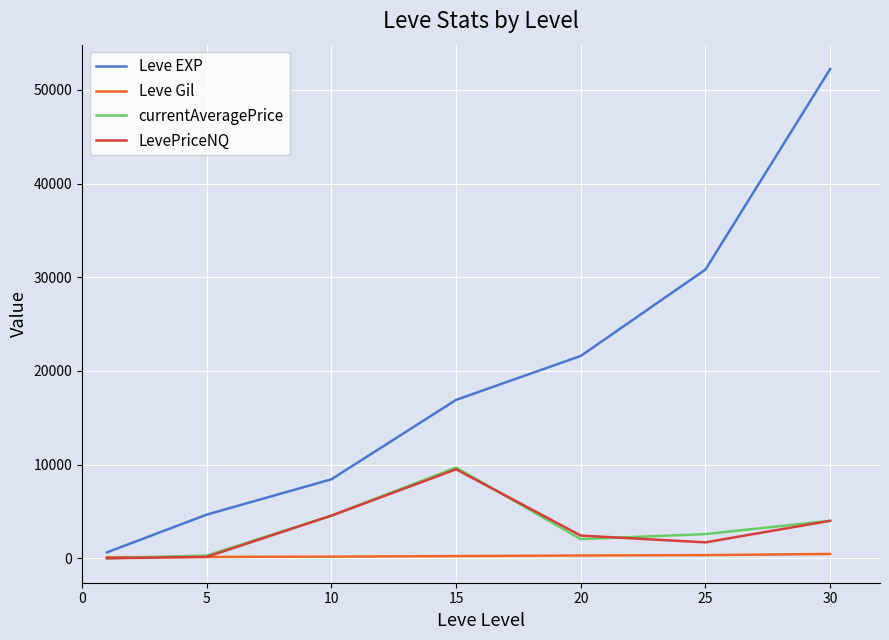

Which series has the largest range (max minus min)?

Leve EXP